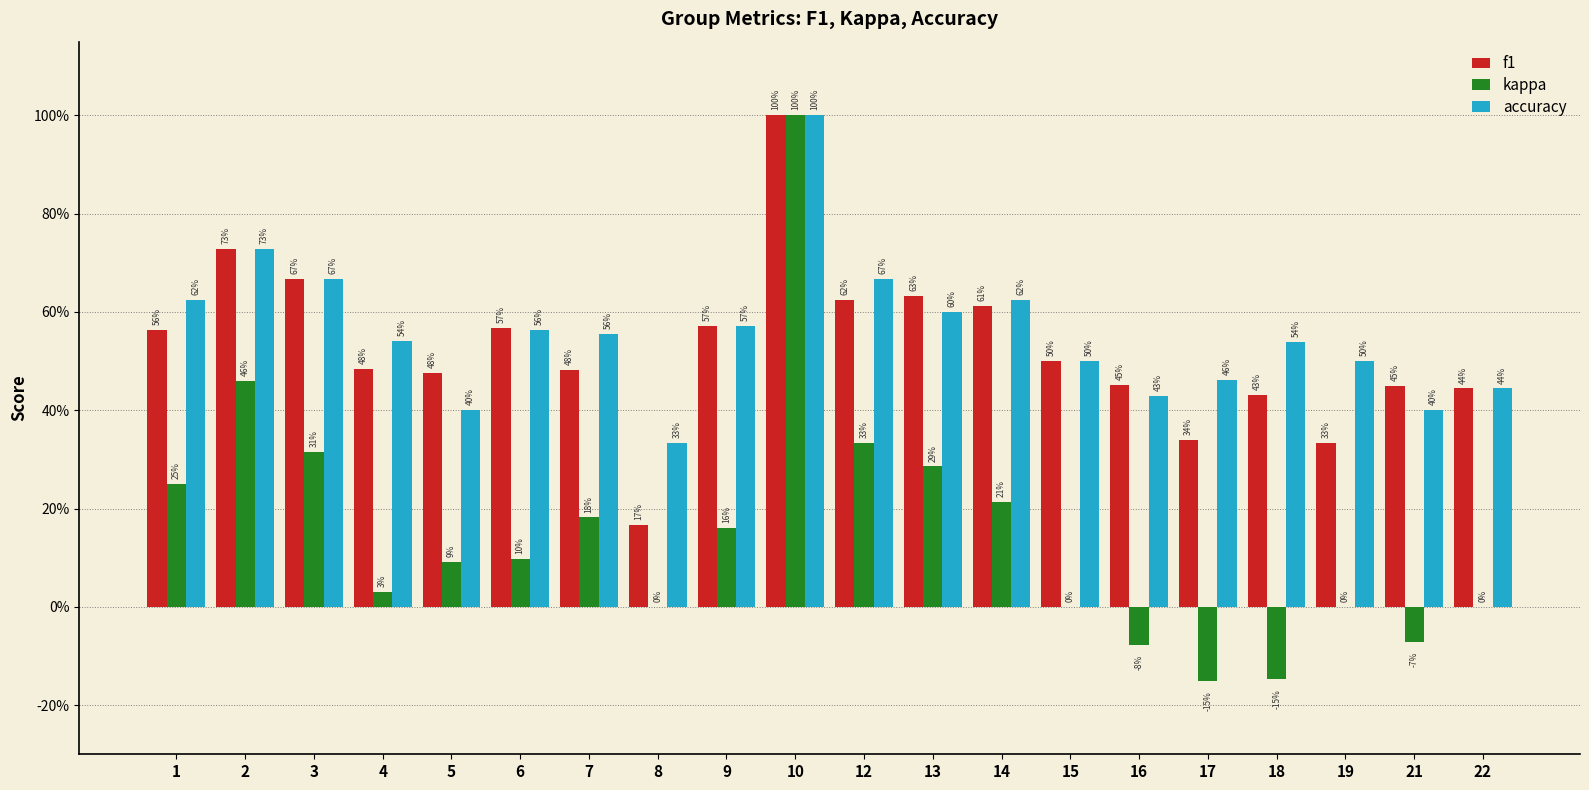

Reading right to left, list all the values displayed in this chart.

f1: 0.4	0.5	0.3	0.4	0.3	0.5	0.5	0.6	0.6	0.6	1.0	0.6	0.2	0.5	0.6	0.5	0.5	0.7	0.7	0.6
kappa: 0.0	-0.1	0.0	-0.1	-0.2	-0.1	0.0	0.2	0.3	0.3	1.0	0.2	0.0	0.2	0.1	0.1	0.0	0.3	0.5	0.2
accuracy: 0.4	0.4	0.5	0.5	0.5	0.4	0.5	0.6	0.6	0.7	1.0	0.6	0.3	0.6	0.6	0.4	0.5	0.7	0.7	0.6